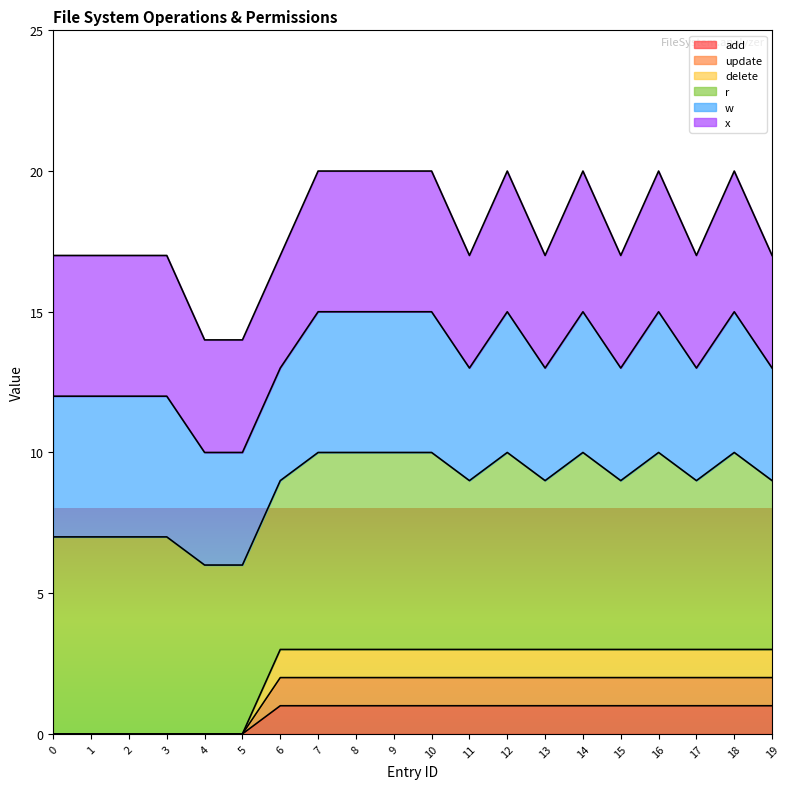

True or false: add and update cross at least once.

False